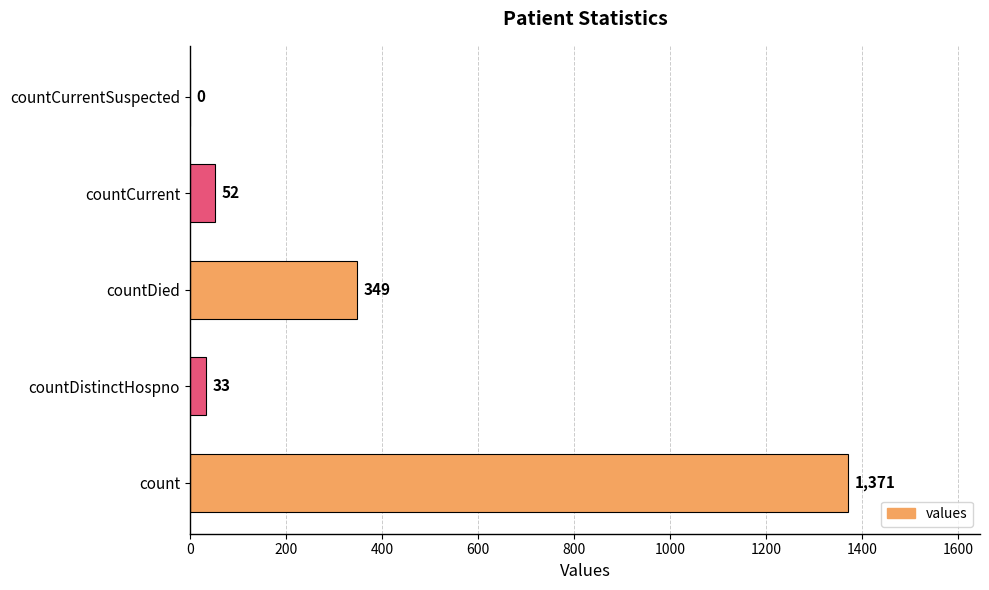

Between countDistinctHospno and countDied, which is larger?

countDied